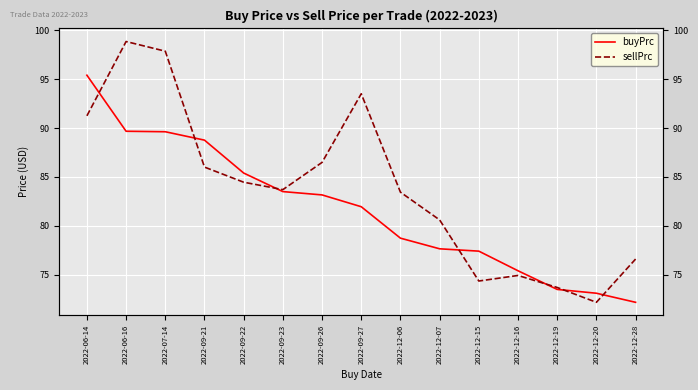

What are all the series names shown in the legend?

buyPrc, sellPrc